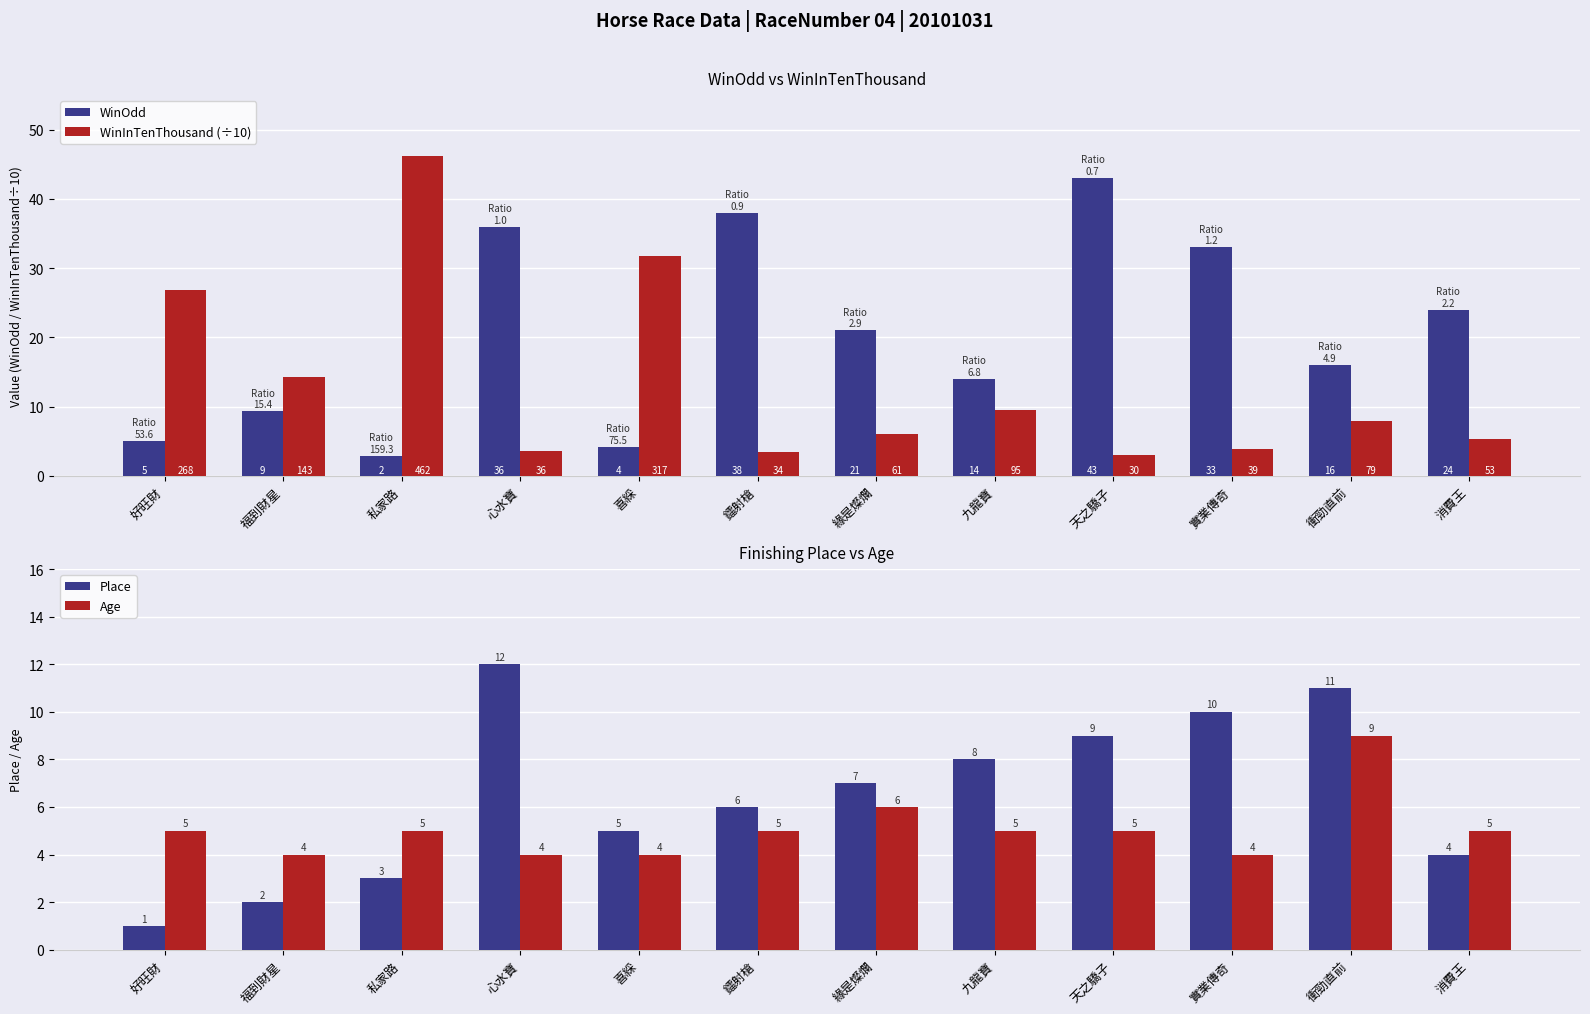

Reading right to left, list all the values displayed in this chart.

WinOdd: 24.0	16.0	33.0	43.0	14.0	21.0	38.0	4.2	36.0	2.9	9.3	5.0
WinInTenThousand (÷10): 5.3	7.9	3.9	3.0	9.5	6.1	3.4	31.7	3.6	46.2	14.3	26.8
Place: 4.0	11.0	10.0	9.0	8.0	7.0	6.0	5.0	12.0	3.0	2.0	1.0
Age: 5.0	9.0	4.0	5.0	5.0	6.0	5.0	4.0	4.0	5.0	4.0	5.0